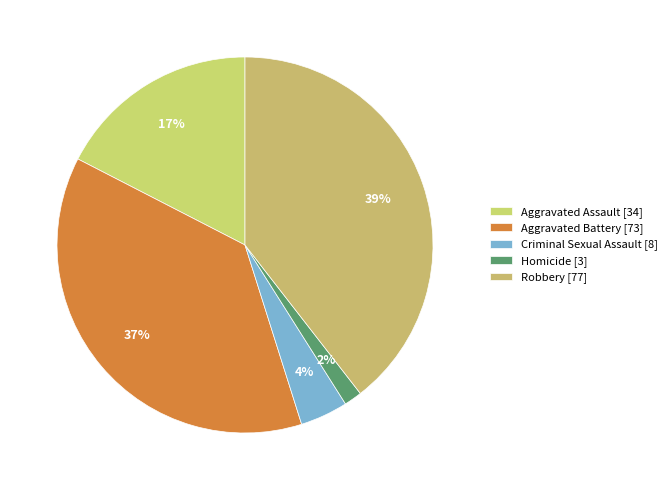

Does Homicide account for over 50% of the chart?

No